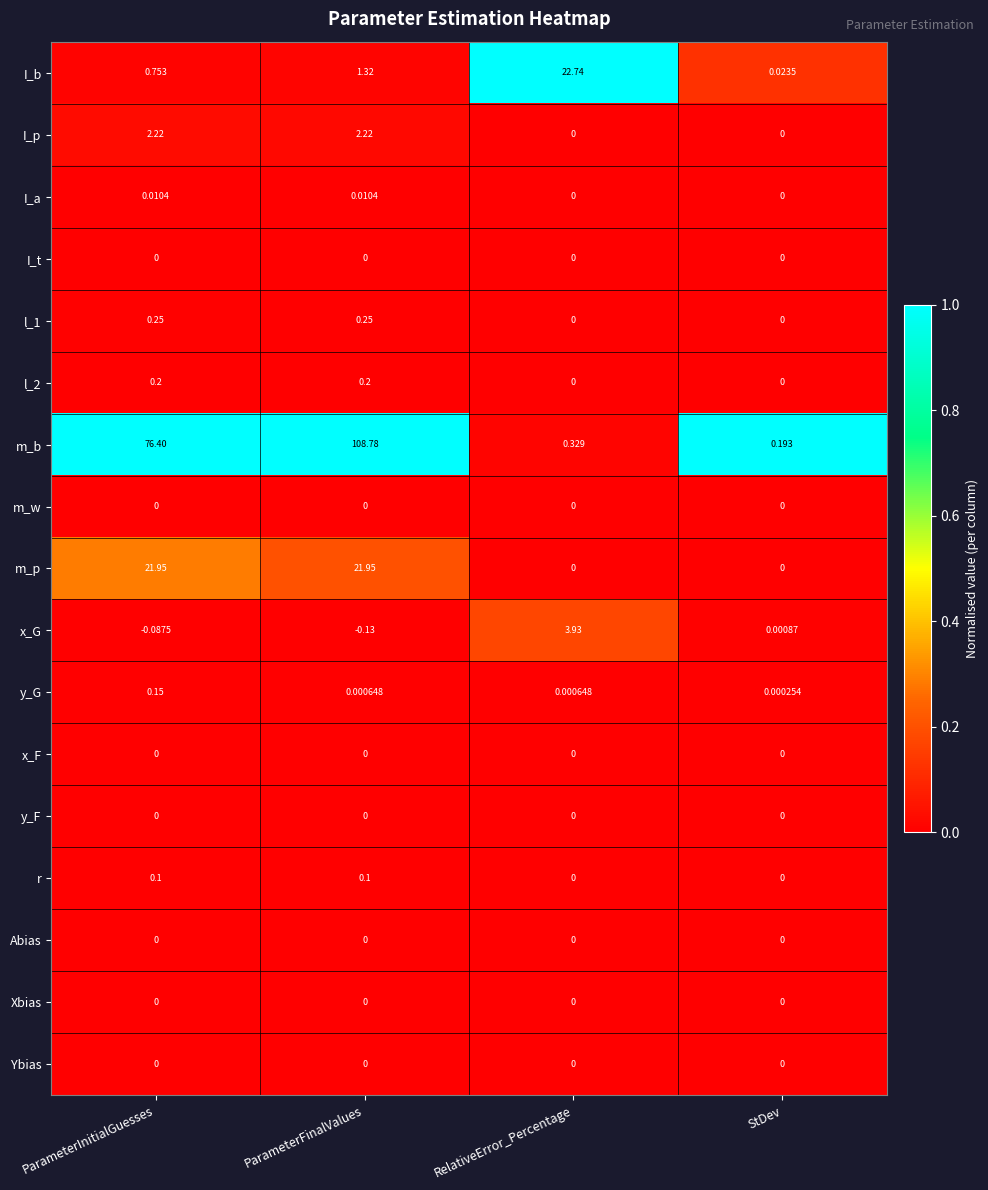

Rank the categories by x_G value from lowest to highest.

ParameterFinalValues, ParameterInitialGuesses, StDev, RelativeError_Percentage